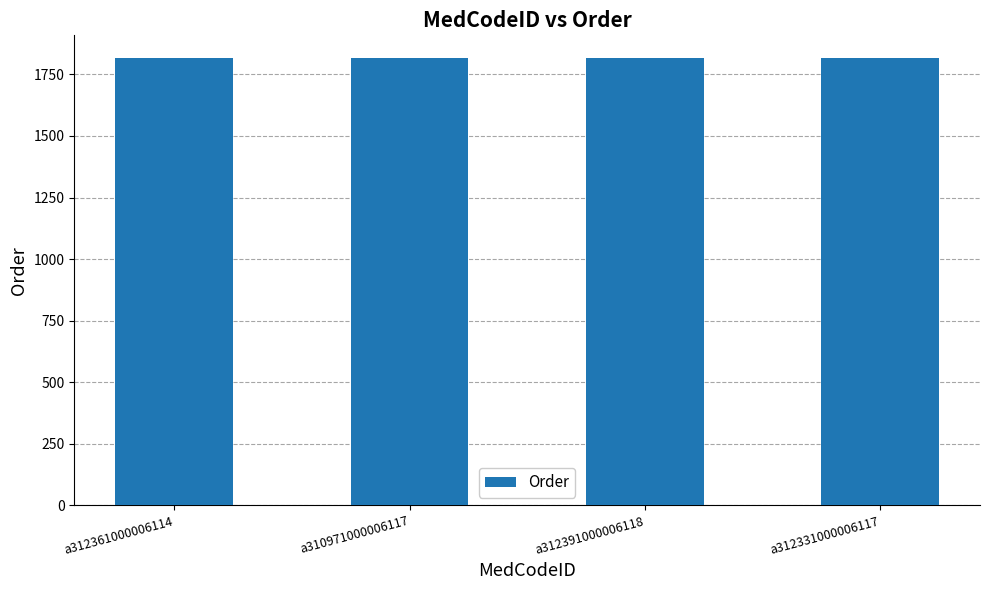

What is the difference between the second highest and minimum values?

2